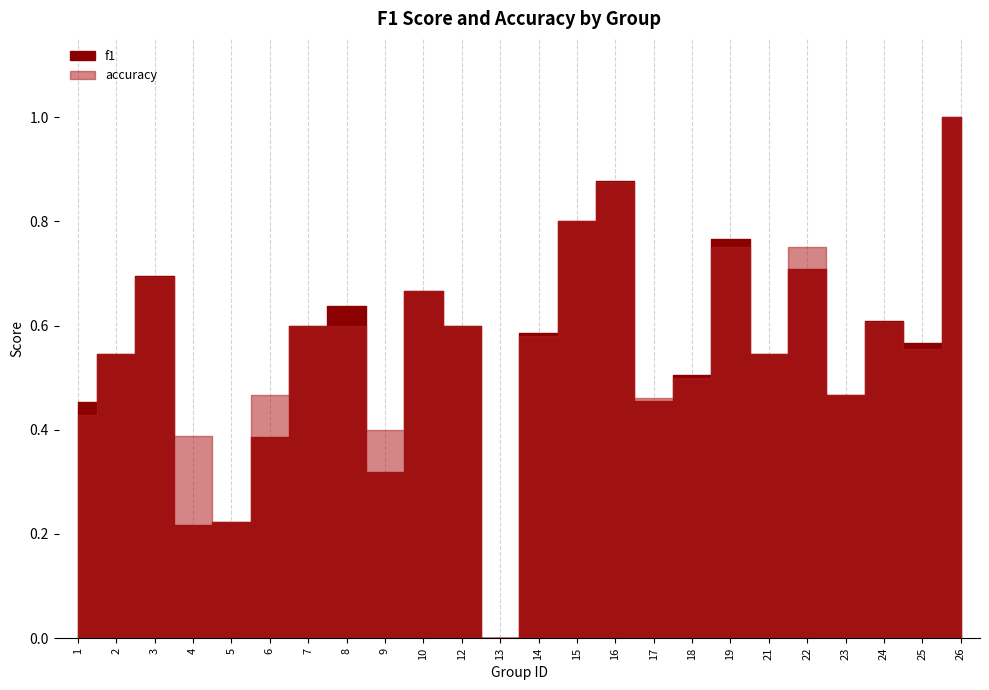

True or false: accuracy and f1 cross at least once.

True